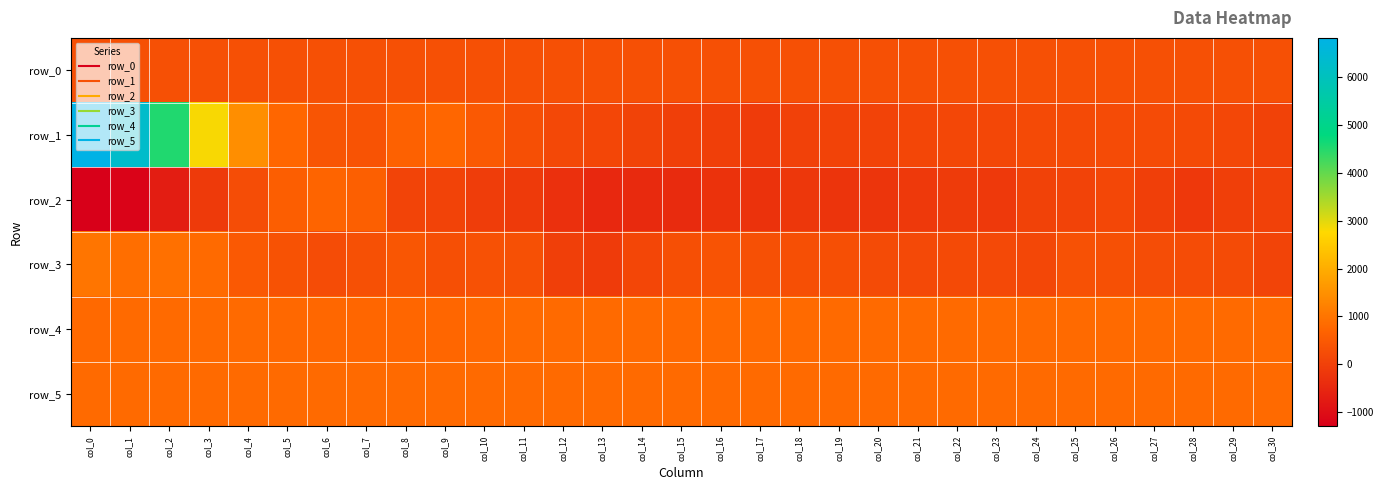

Which series has the largest total across all categories?

row_1